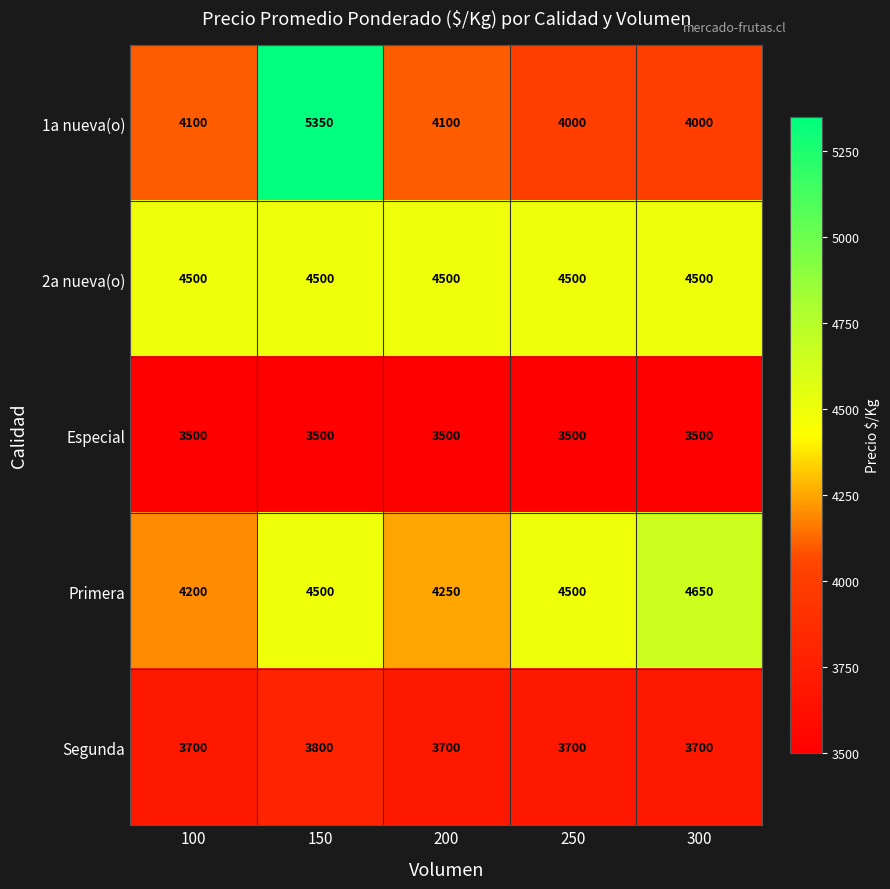

Reading left to right, transcribe all the data shown in this chart.

1a nueva(o): 4100	5350	4100	4000	4000
2a nueva(o): 4500	4500	4500	4500	4500
Especial: 3500	3500	3500	3500	3500
Primera: 4200	4500	4250	4500	4650
Segunda: 3700	3800	3700	3700	3700